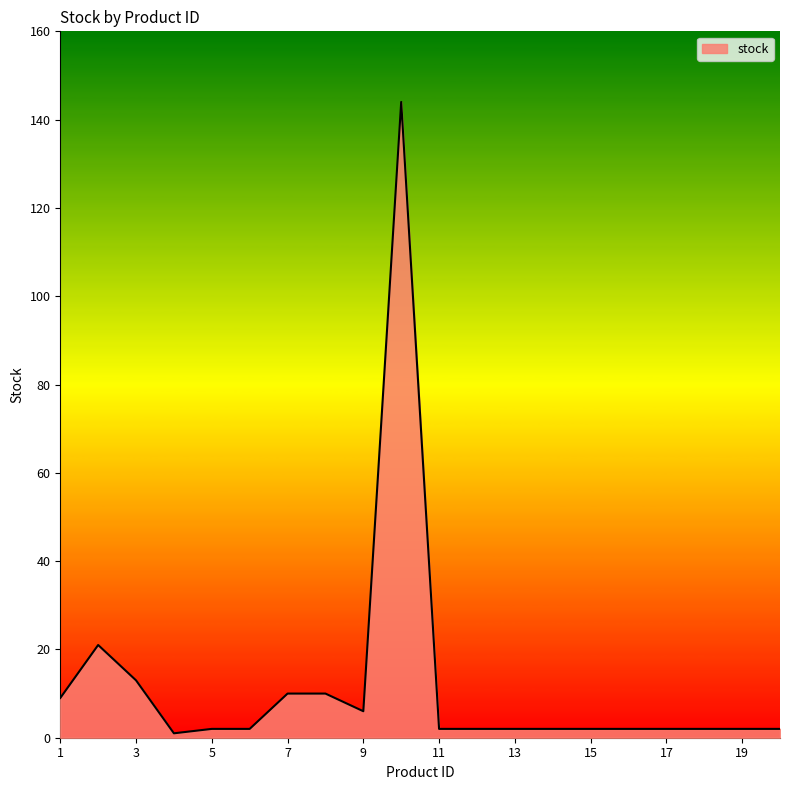

What is the sum of all values?

238